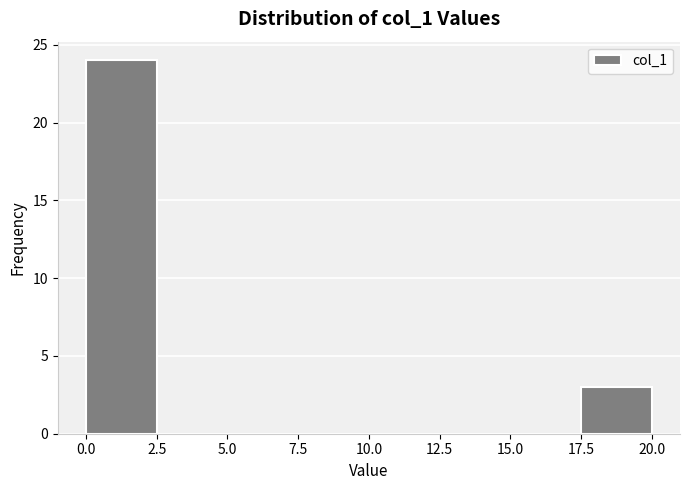

Over which range of the x-axis is the bar tallest?

0.0 to 2.5